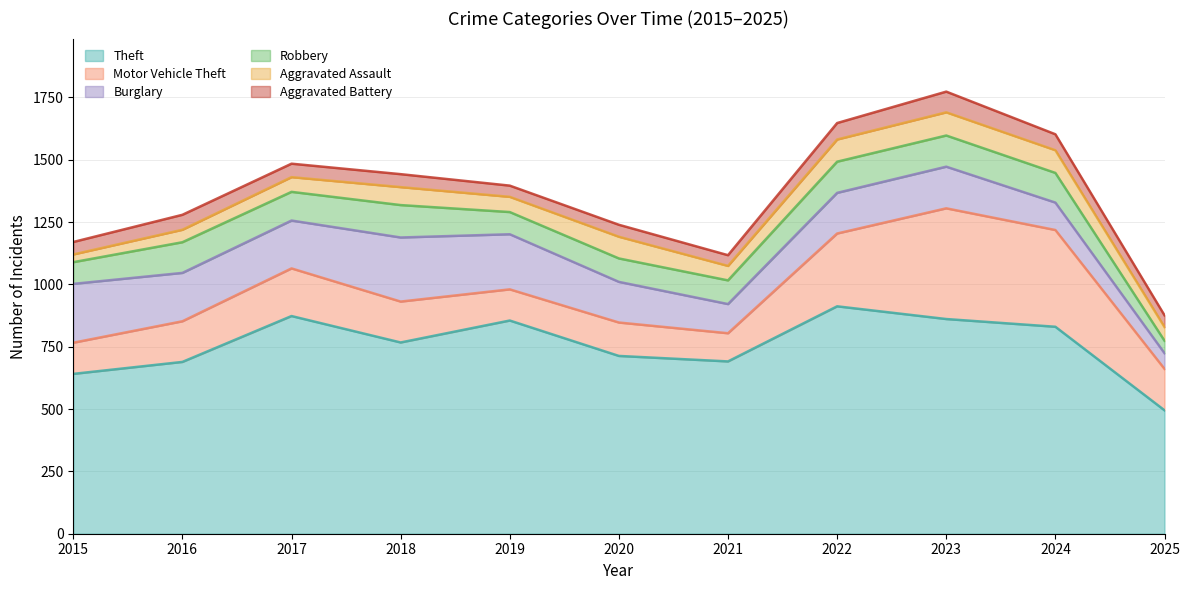

What are all the series names shown in the legend?

Theft, Motor Vehicle Theft, Burglary, Robbery, Aggravated Assault, Aggravated Battery